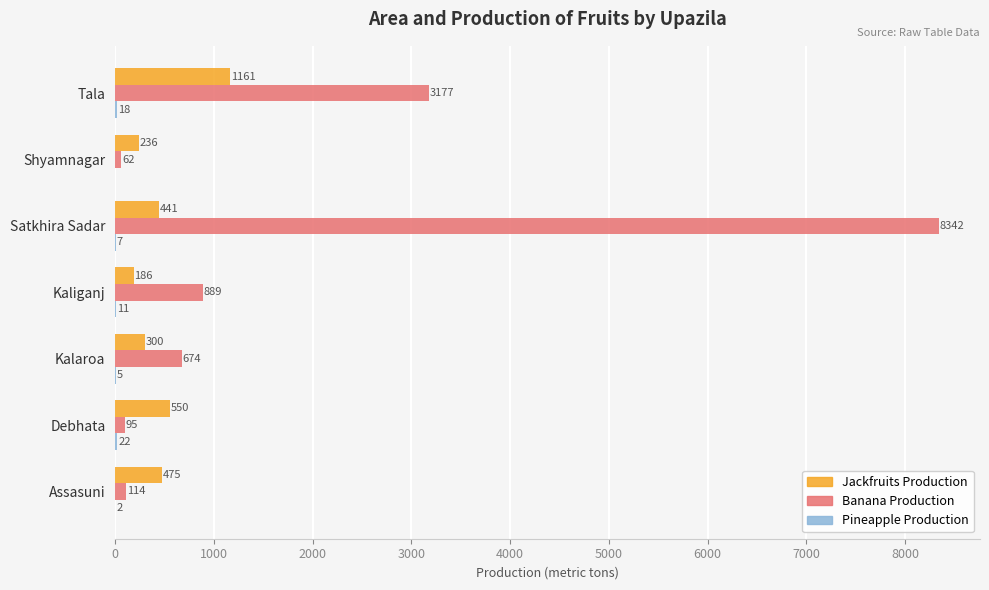

What is the total value across all series at Debhata?

667